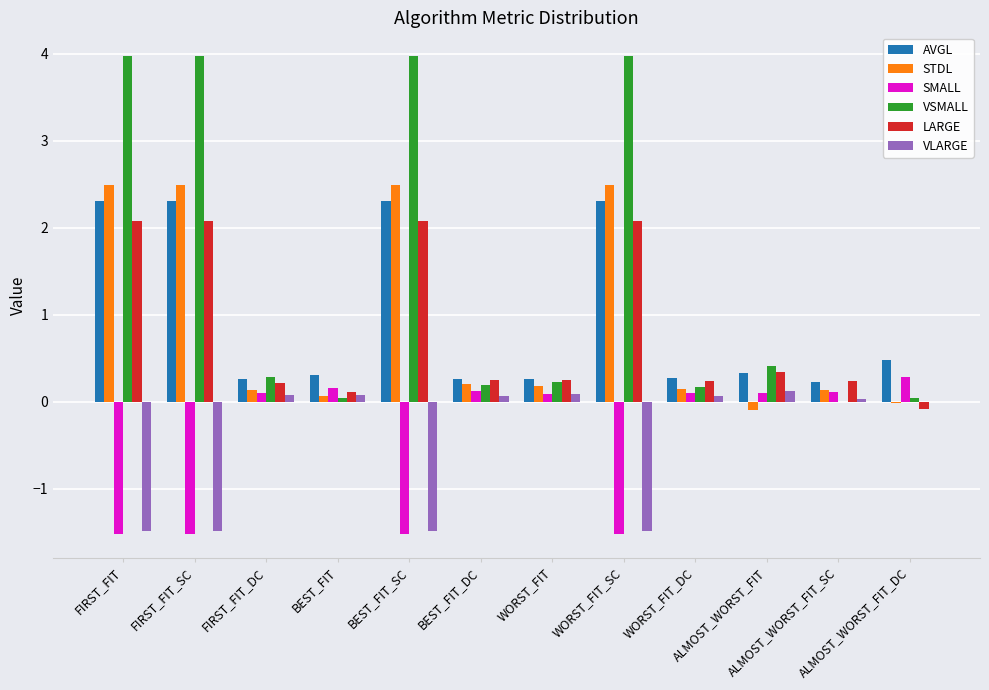

What is the highest value of the STDL series?

2.5